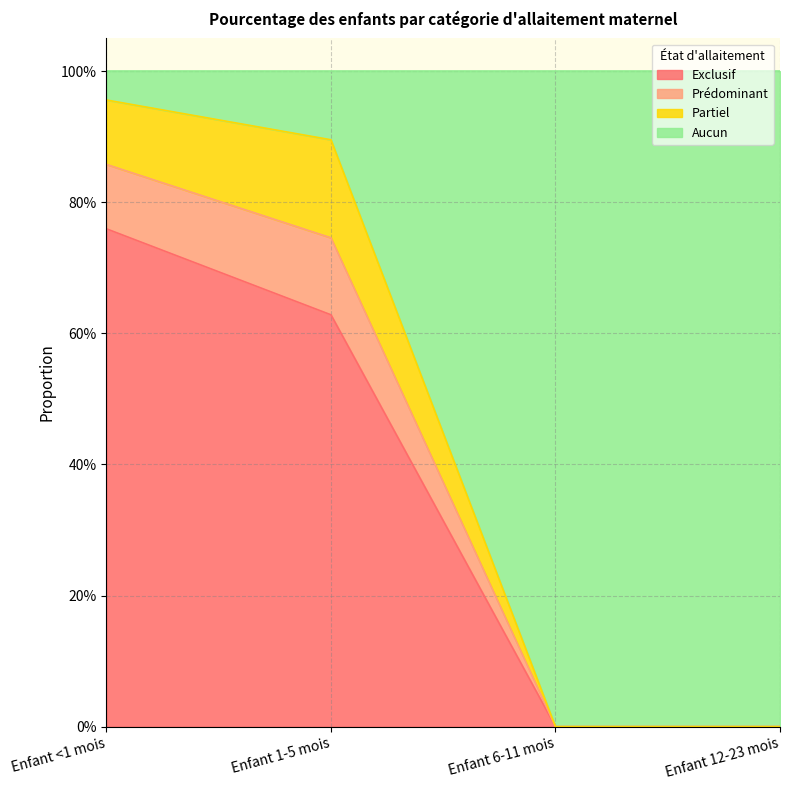

True or false: Exclusif has more than 1 interior local peaks.

False